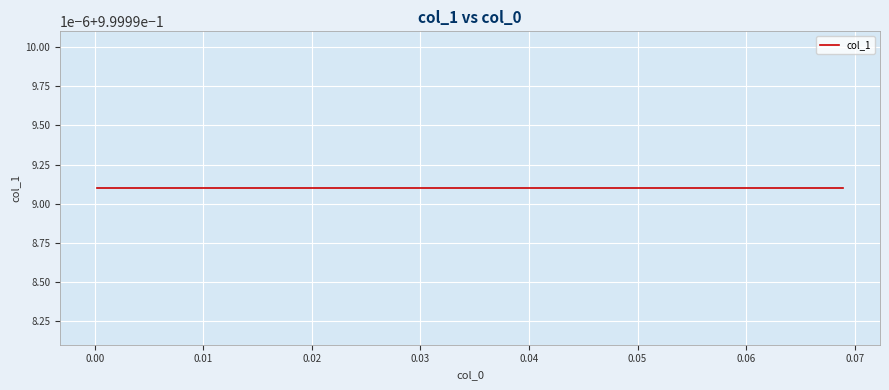

True or false: y has a value of 1.0 at 11.

True